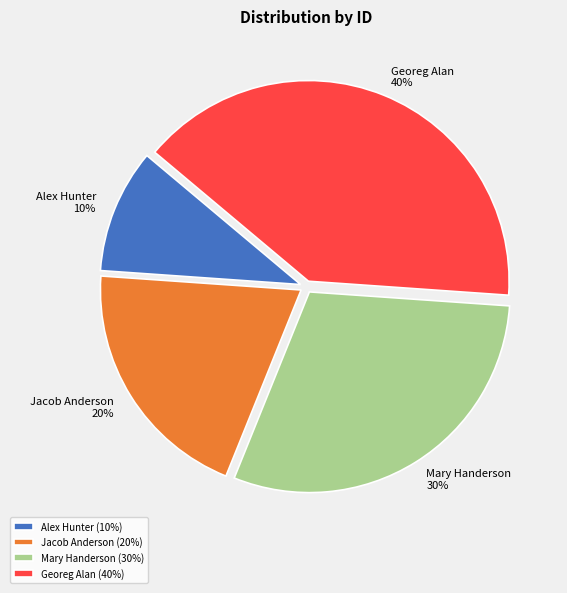

Do Alex Hunter and Mary Handerson together represent more than half of the pie?

No